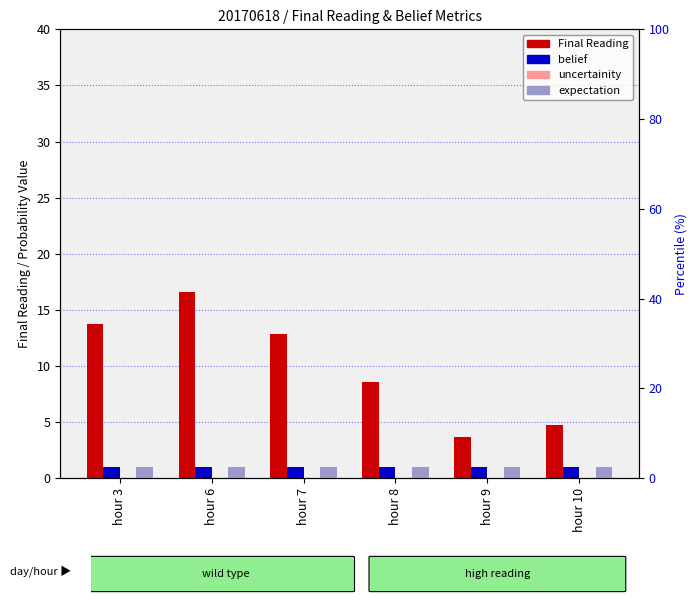

How many groups of bars are there?

6